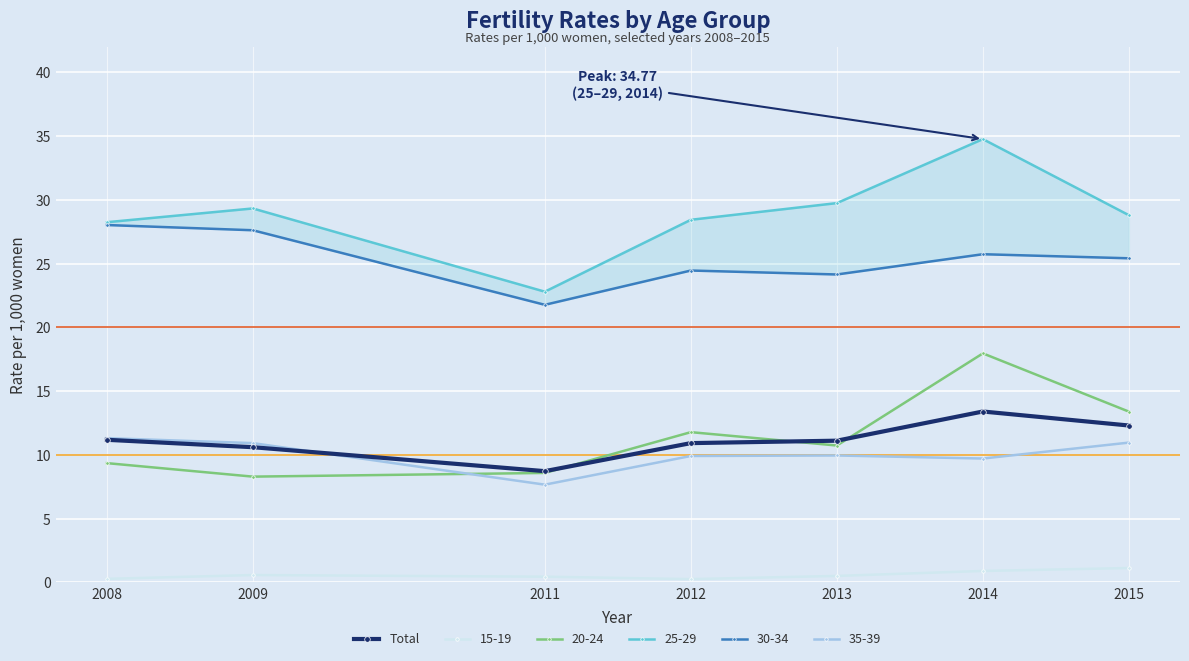

Rank the categories by value from highest to lowest.

2014, 2015, 2008, 2013, 2012, 2009, 2011